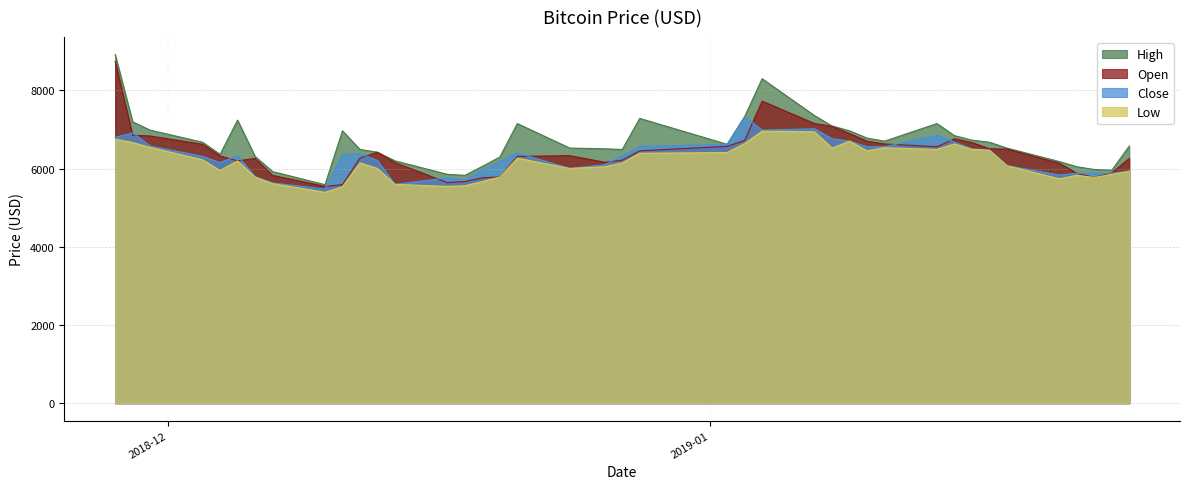

At which category is the sum across all series the highest?

2018-11-28